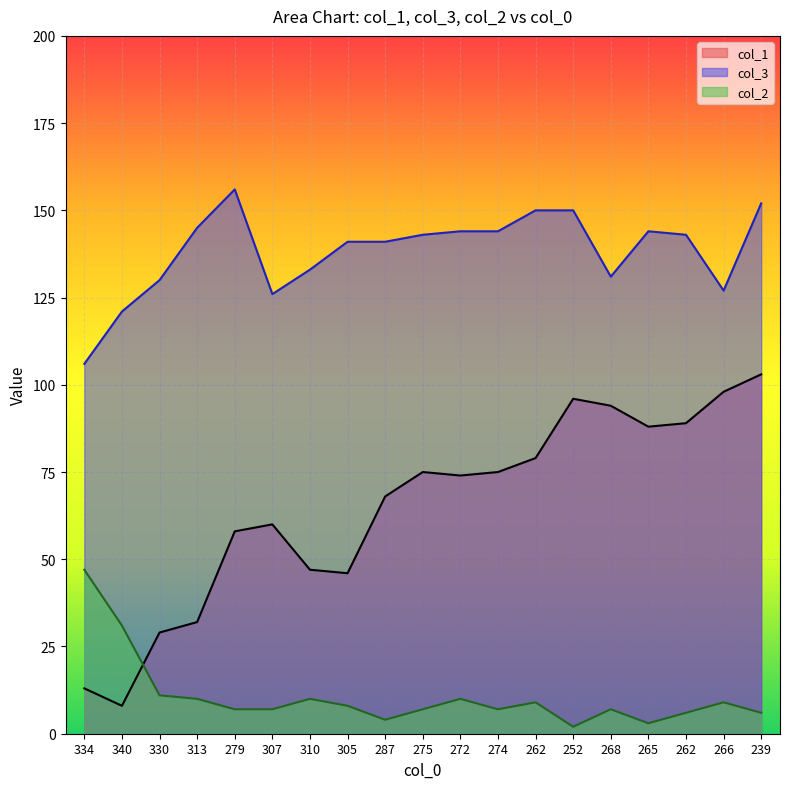

The value of col_2 at 287 is 6. True or false?

False